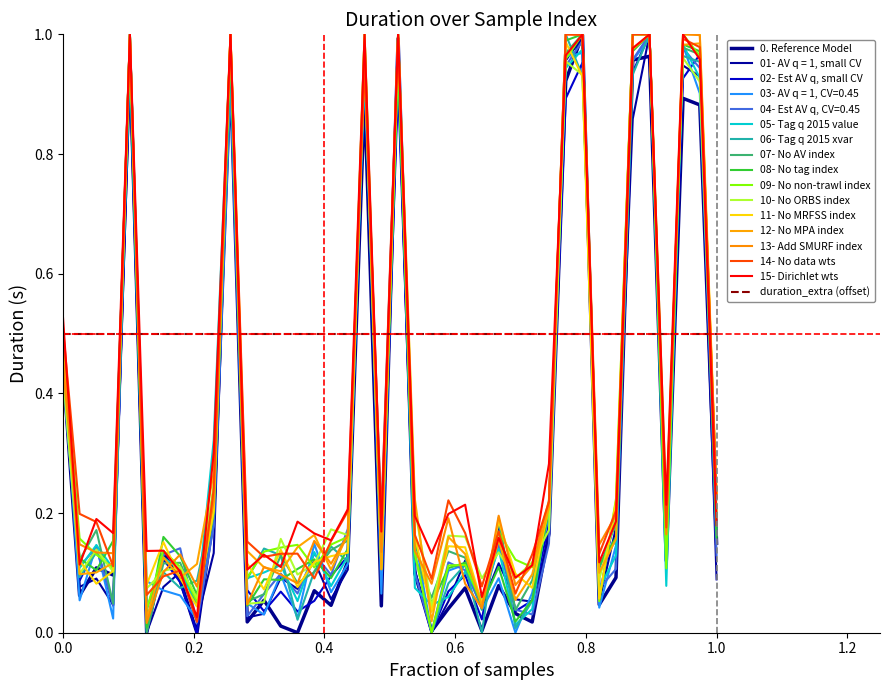

Does the chart have visible grid lines?

No